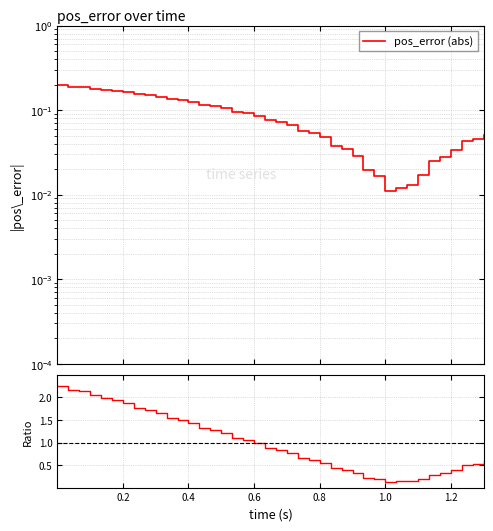

True or false: pos_error (abs) has a value of 0.0 at 36.

False